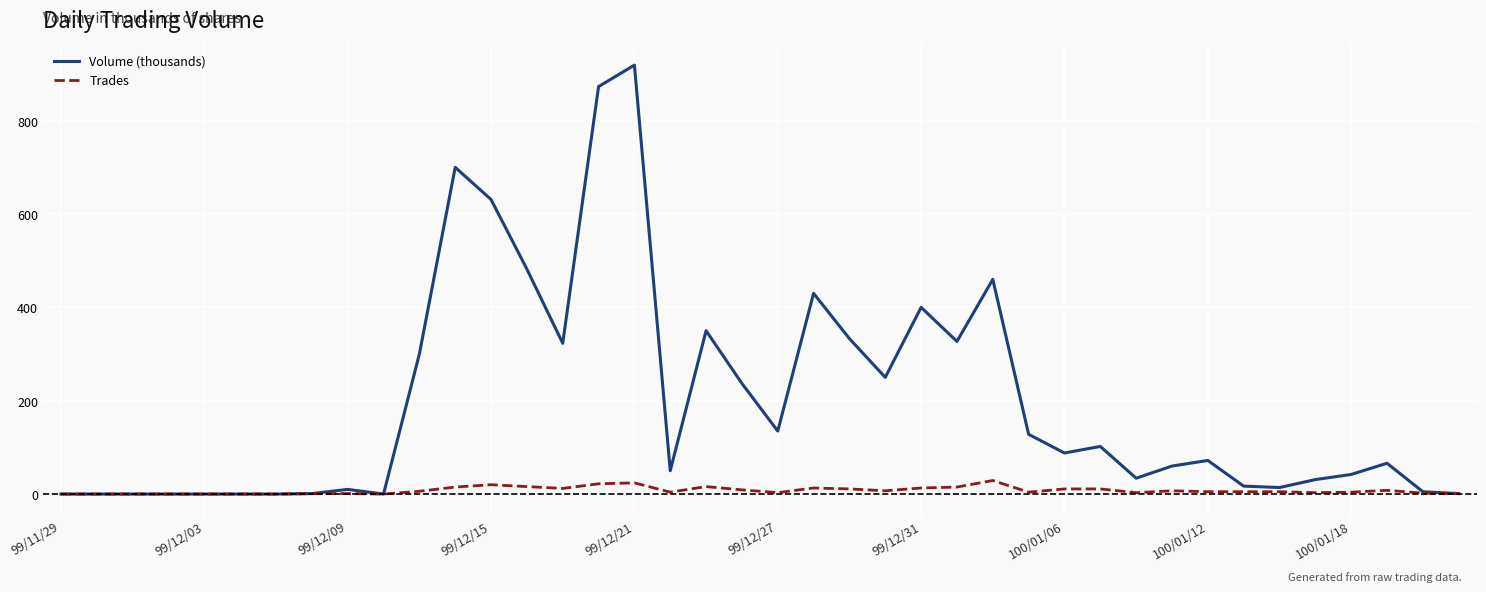

List the series in order of their overall mean, lowest first.

Trades, Volume (thousands)